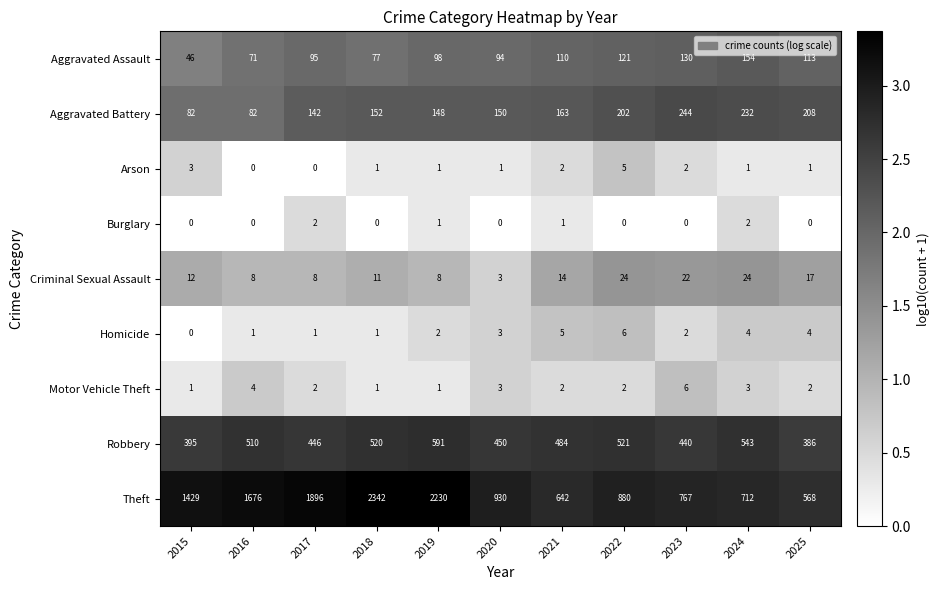

What is the difference between the maximum and second lowest values in the Arson series?

5